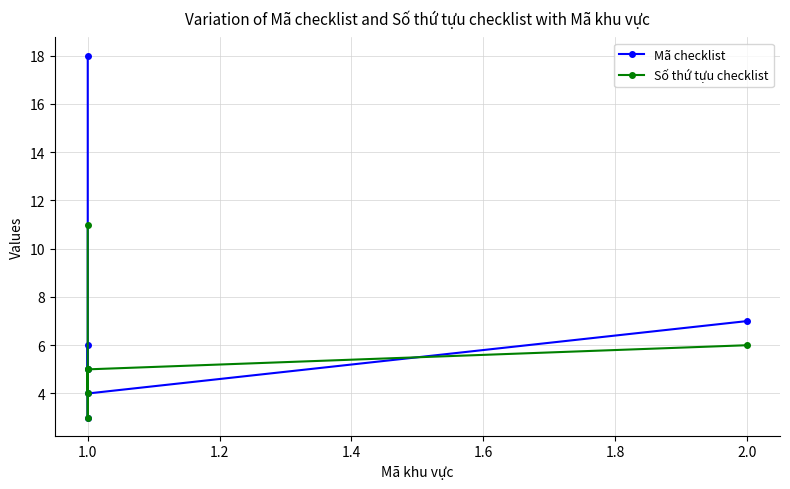

Between which two adjacent categories do Số thứ tựu checklist and Mã checklist first intersect?

1.0 and 1.0